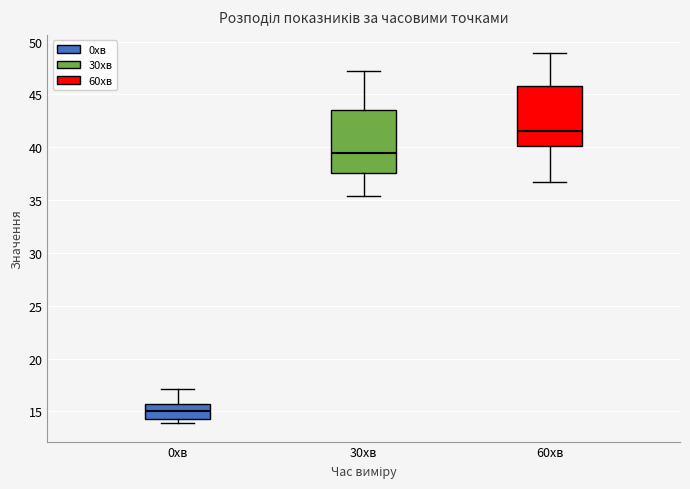

Which box has the lowest median line?

0хв